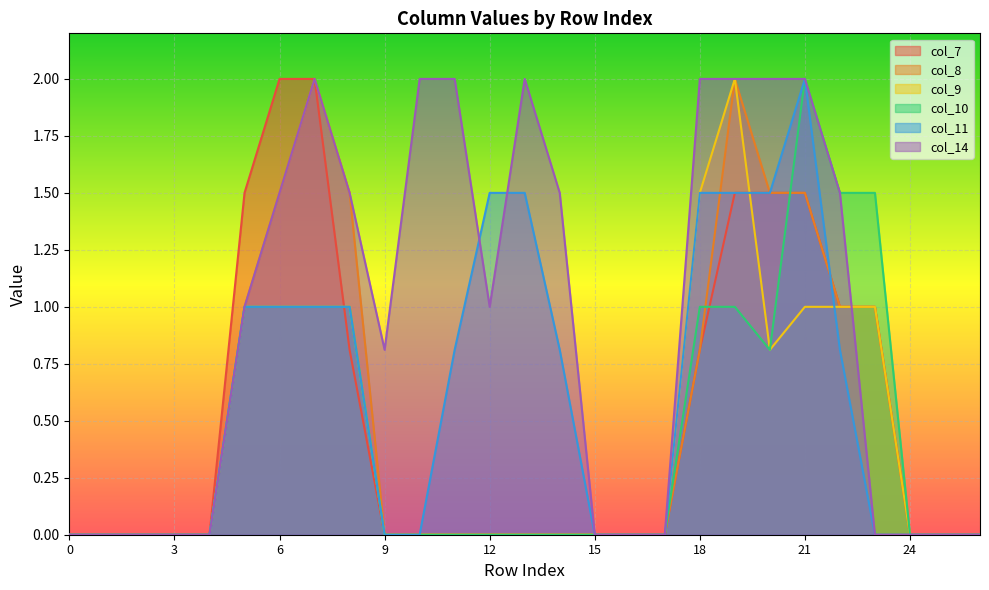

What is the maximum value shown in the chart?

2.0